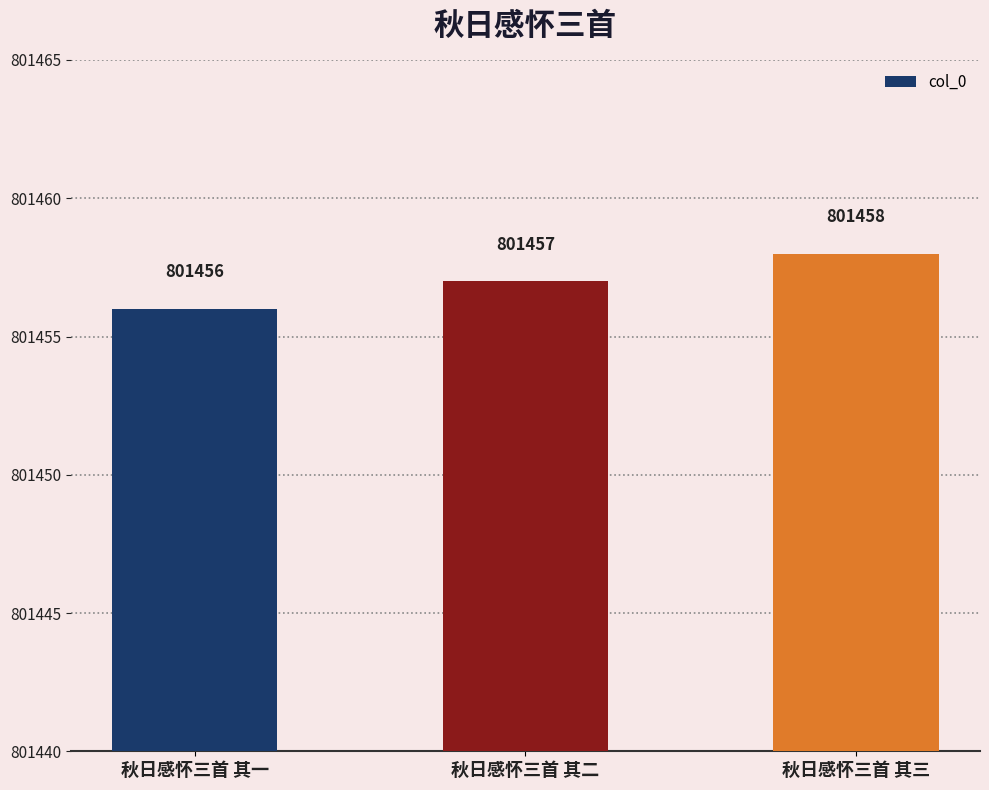

How many categories are shown in the chart?

3